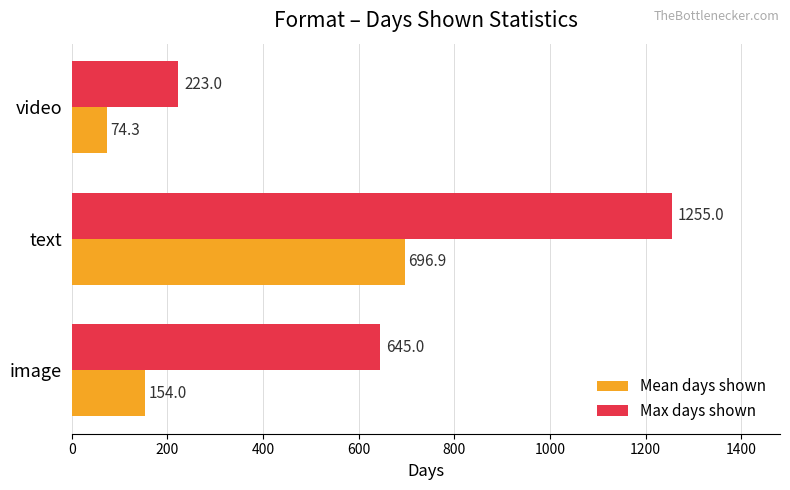

Which series has the largest range (max minus min)?

Max days shown